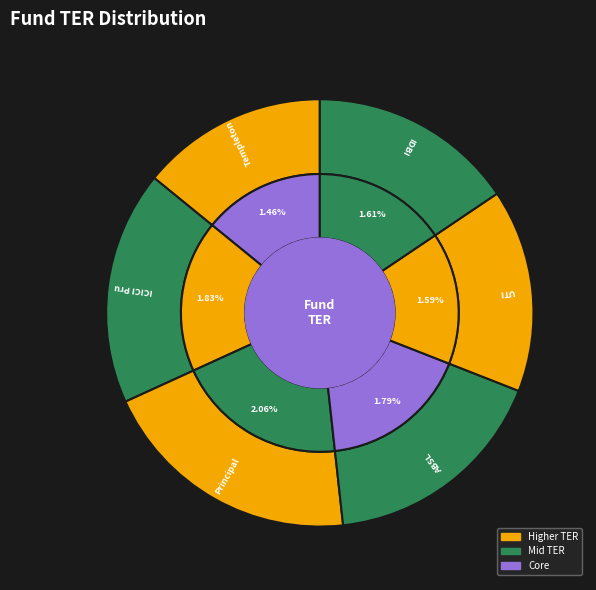

Count the number of slices in the pie.

6